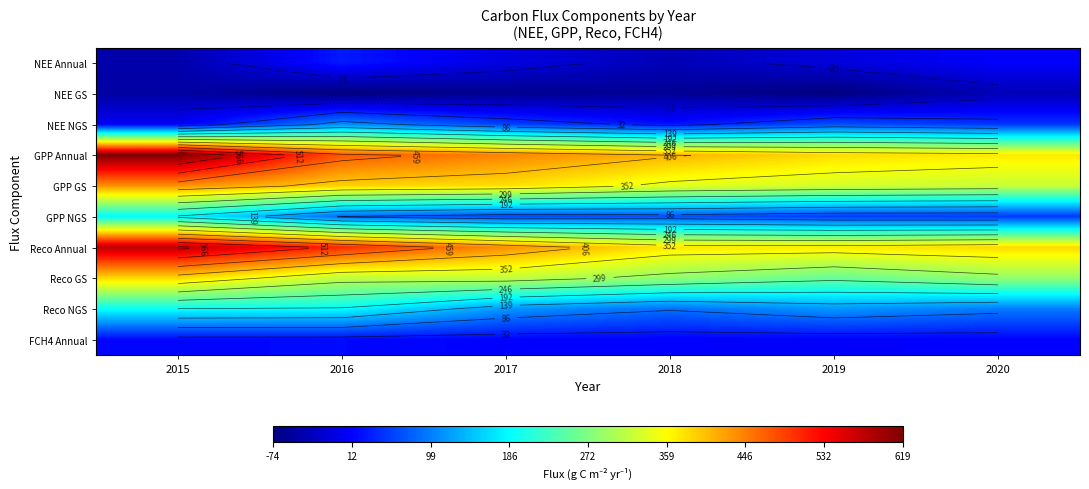

The NEE Annual series shows -9.9 at 2019. True or false?

True